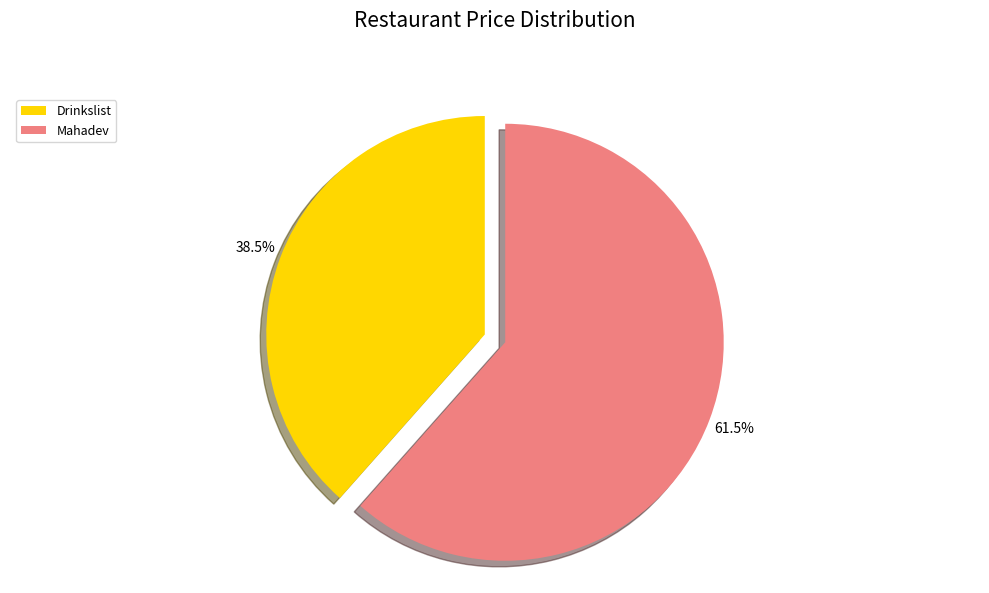

To the nearest percent, what is the difference between the largest and smallest slice percentages?

23%